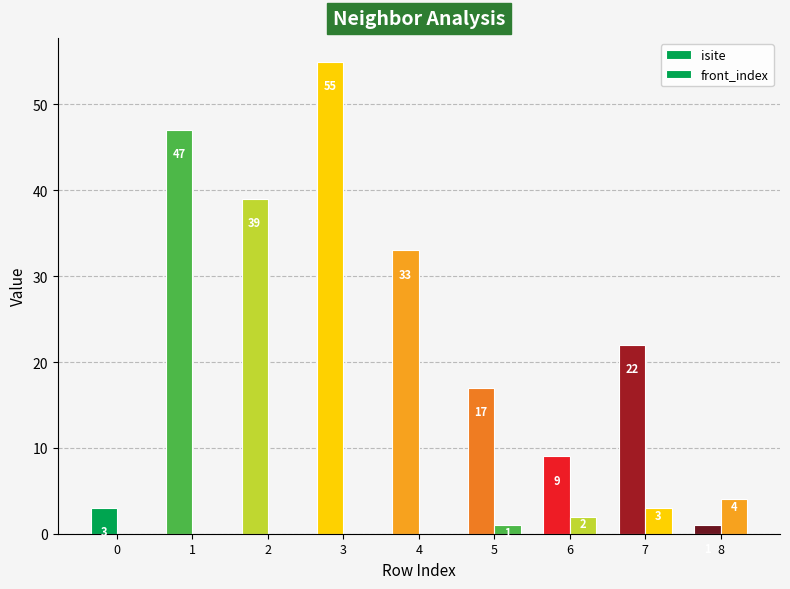

The isite series shows 3 at 0. True or false?

True